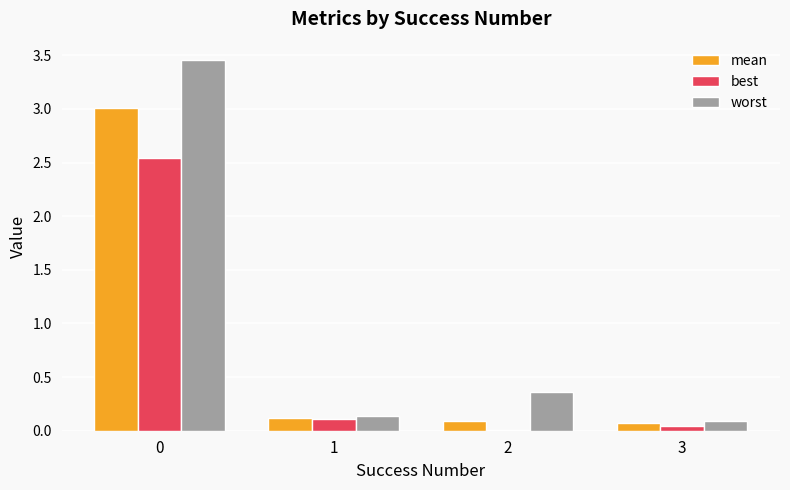

How many groups of bars are there?

4